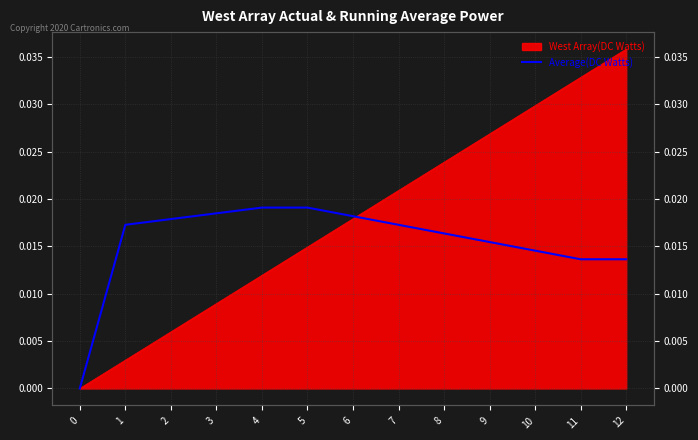

Is it true that the value at 11 is 0.0?

False